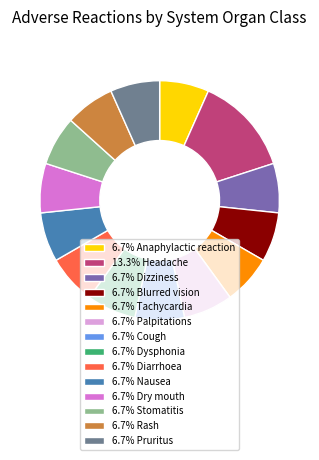

Does any single category account for the majority?

No